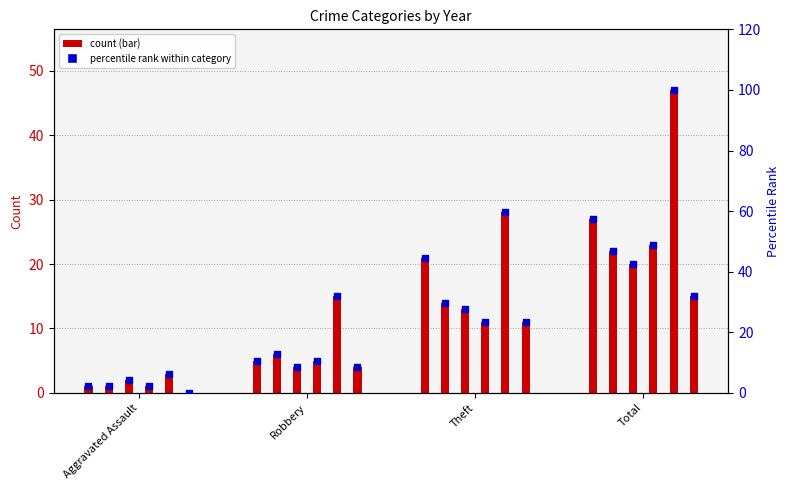

Between Aggravated Assault and Robbery, which is larger?

Robbery